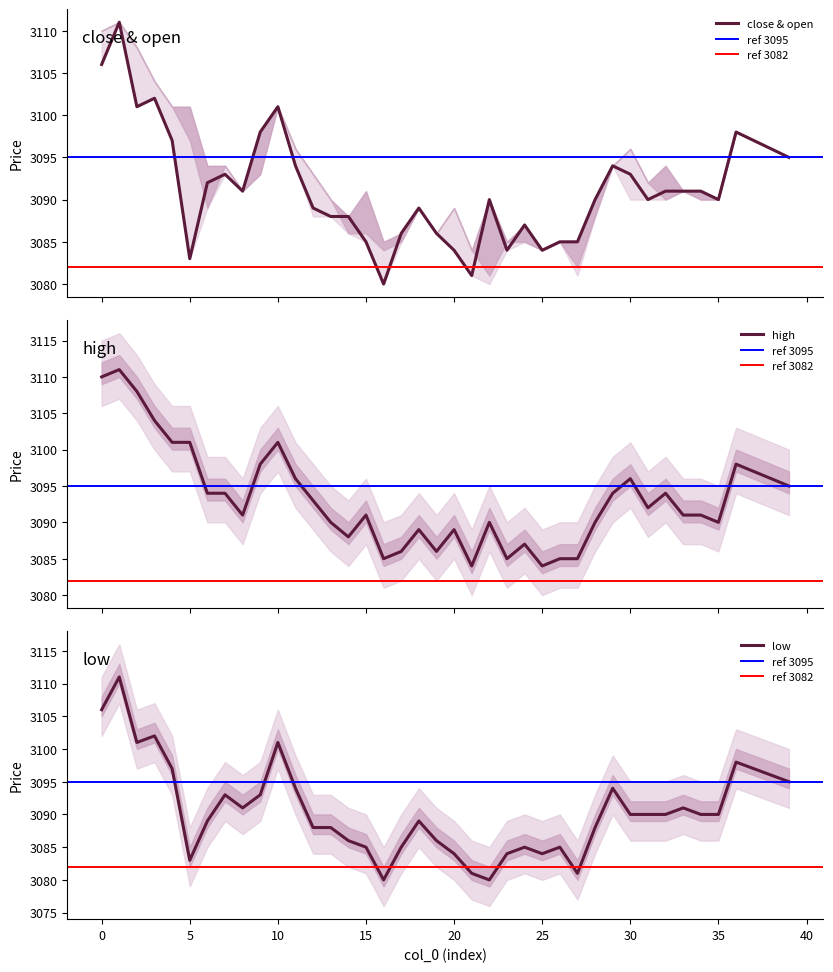

What is the sum of all low values?

123621